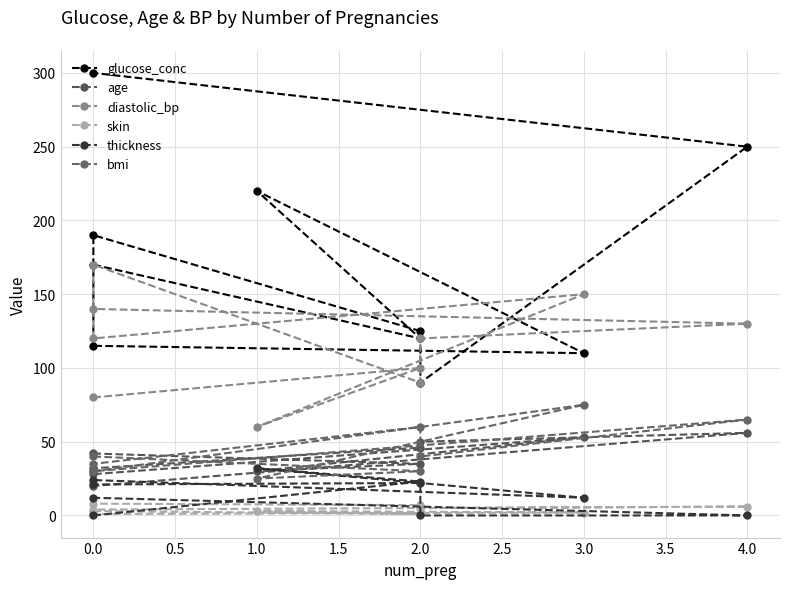

What is the minimum value for diastolic_bp?

60